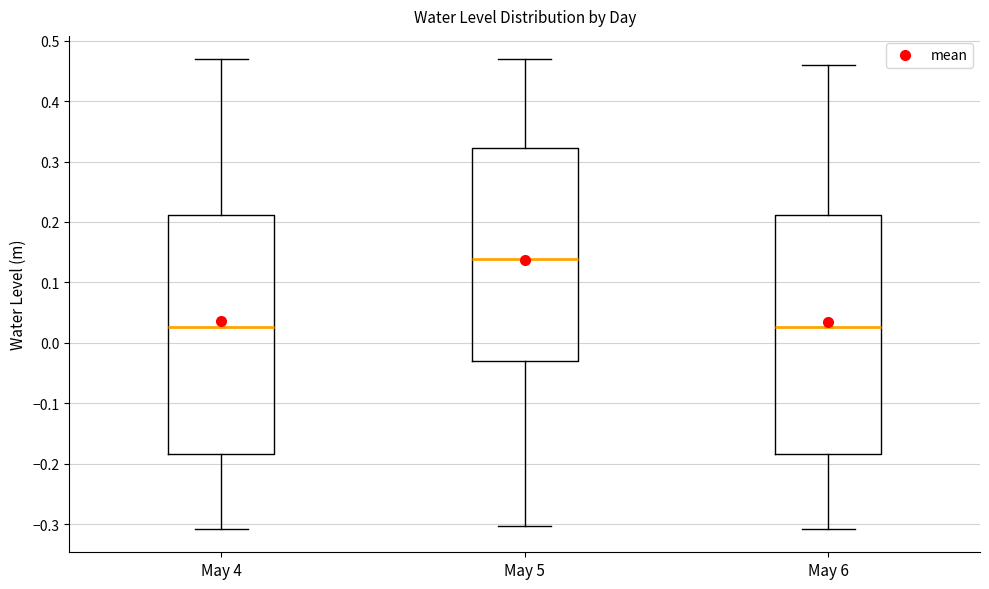

Reading left to right, transcribe this box plot: for each box, give where its median line is, the range the box spans, and where its two whiskers end, as read against the y-axis. The values are not printed on the chart, so give them approximately, as read against the axis.

May 4: median 0.03, box -0.18 to 0.21, whiskers -0.31 to 0.47
May 5: median 0.14, box -0.03 to 0.32, whiskers -0.30 to 0.47
May 6: median 0.03, box -0.18 to 0.21, whiskers -0.31 to 0.46